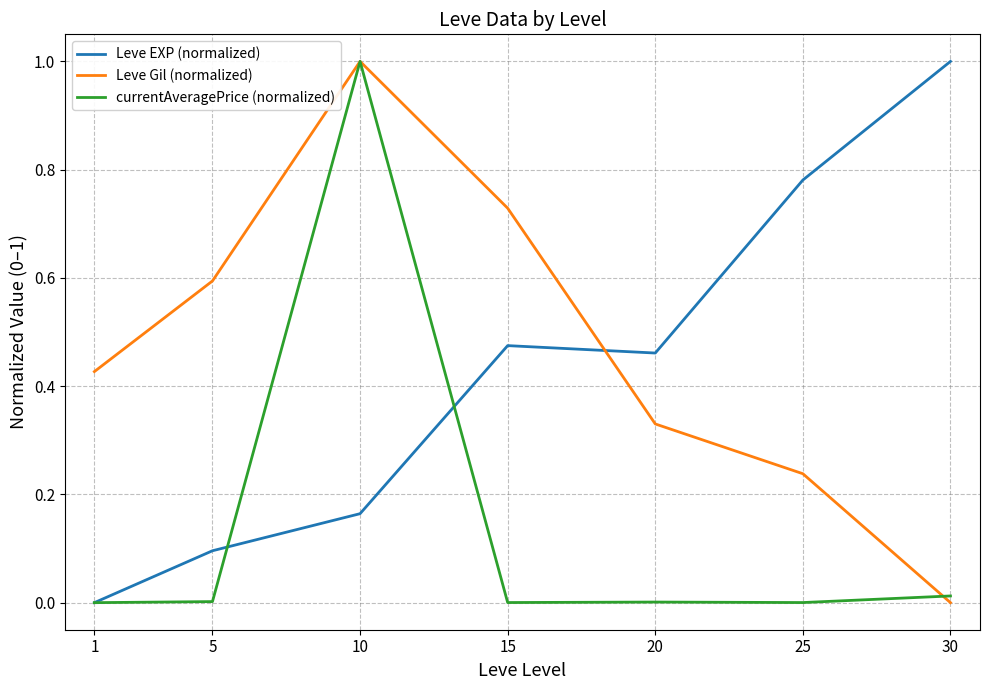

In currentAveragePrice (normalized), how many points are lower than both neighbors (excluding endpoints)?

2